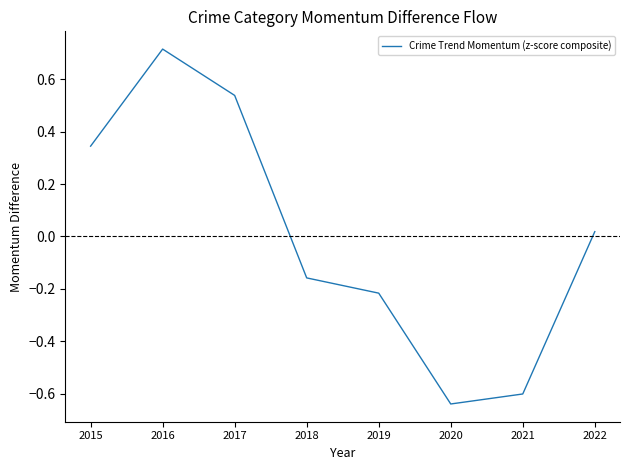

What is the difference between the values at 2015 and 2019?

0.6